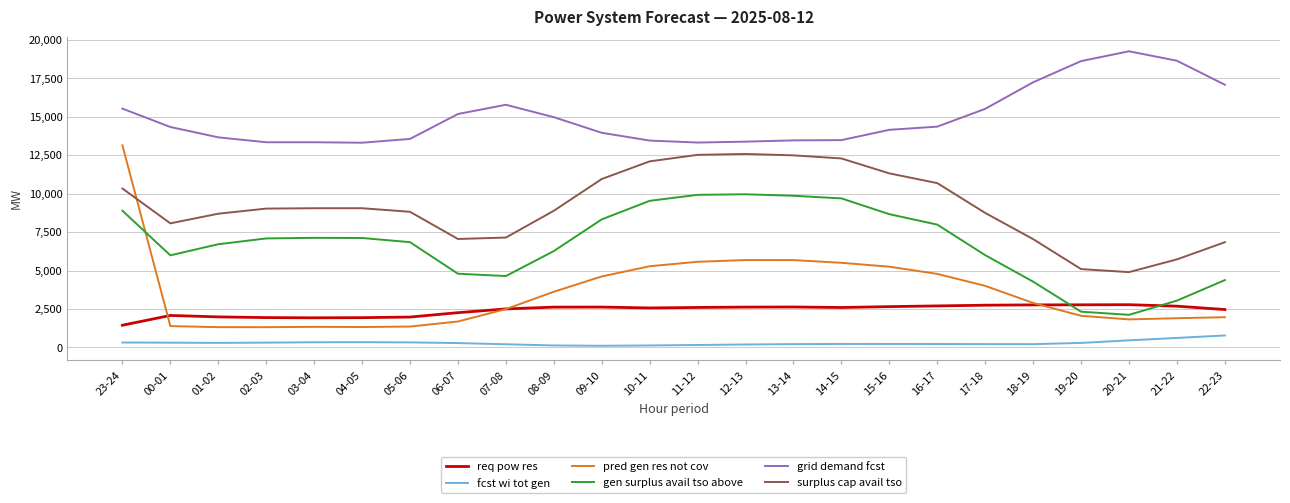

Which series has the largest range (max minus min)?

pred gen res not cov